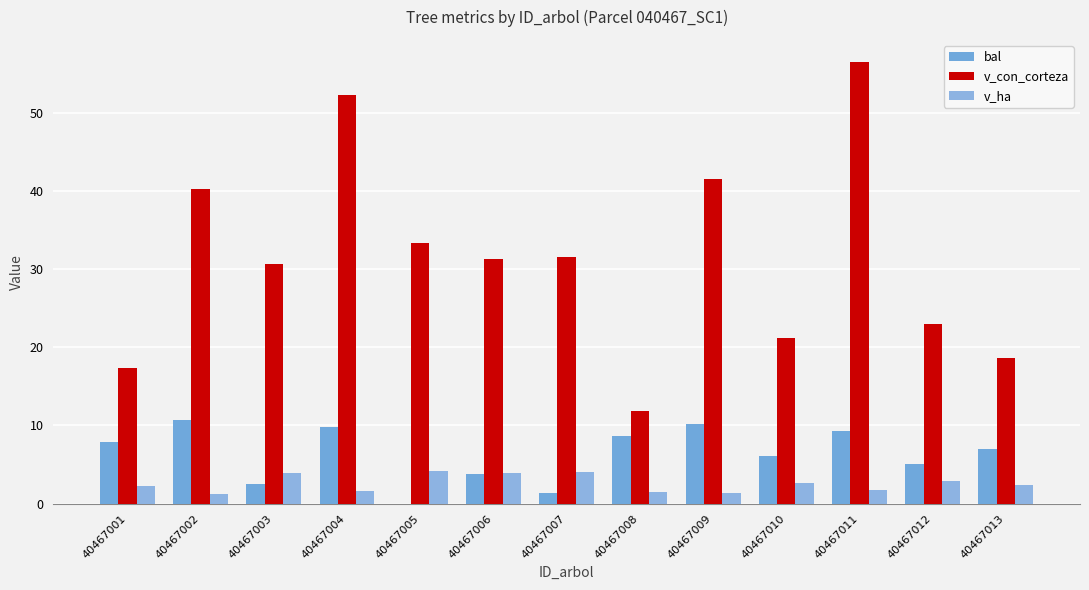

What is the average value of the bal series?

6.3